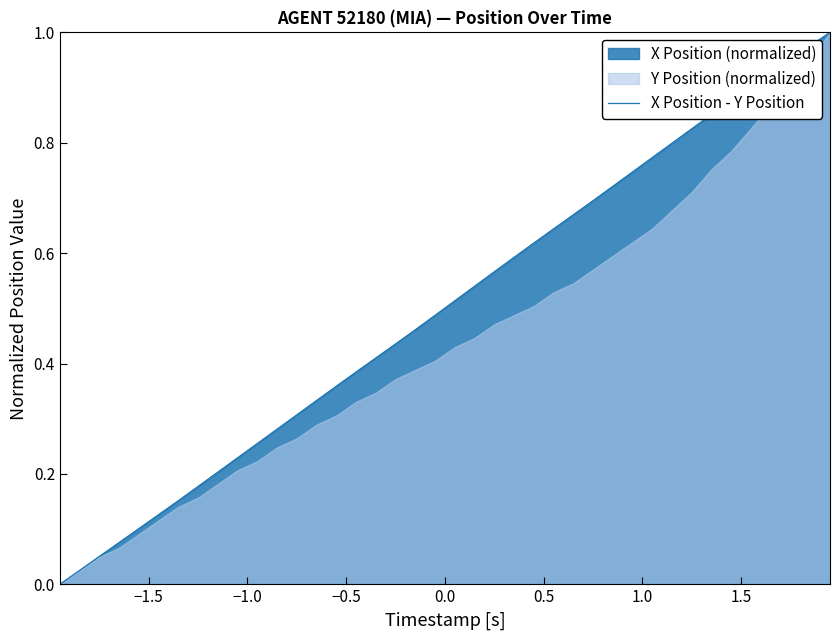

Reading left to right, transcribe all the data shown in this chart.

0.0	0.0	0.1	0.1	0.1	0.1	0.2	0.2	0.2	0.2	0.3	0.3	0.3	0.3	0.4	0.4	0.4	0.4	0.5	0.5	0.5	0.5	0.6	0.6	0.6	0.6	0.7	0.7	0.7	0.7	0.8	0.8	0.8	0.9	0.9	0.9	0.9	1.0	1.0	1.0